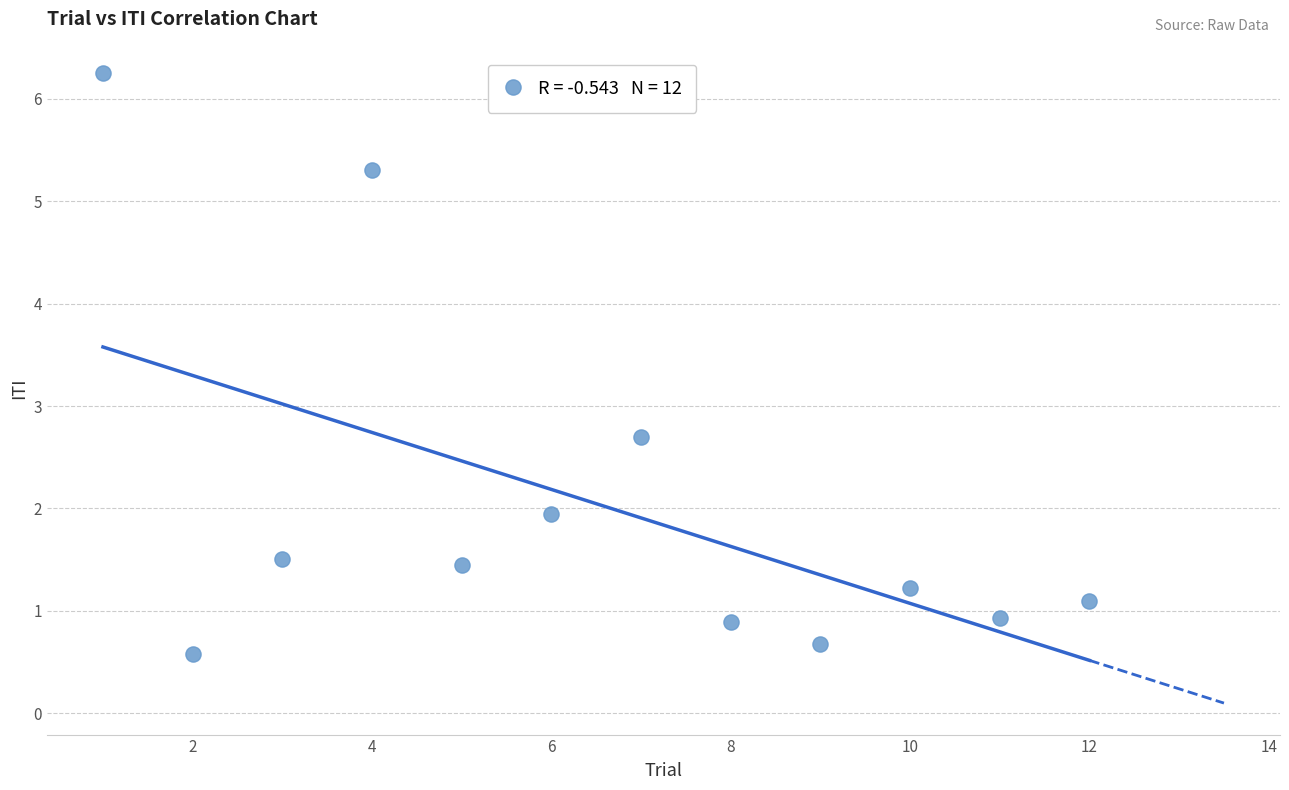

What Y value in the scatter plot is closest to 3?

2.7